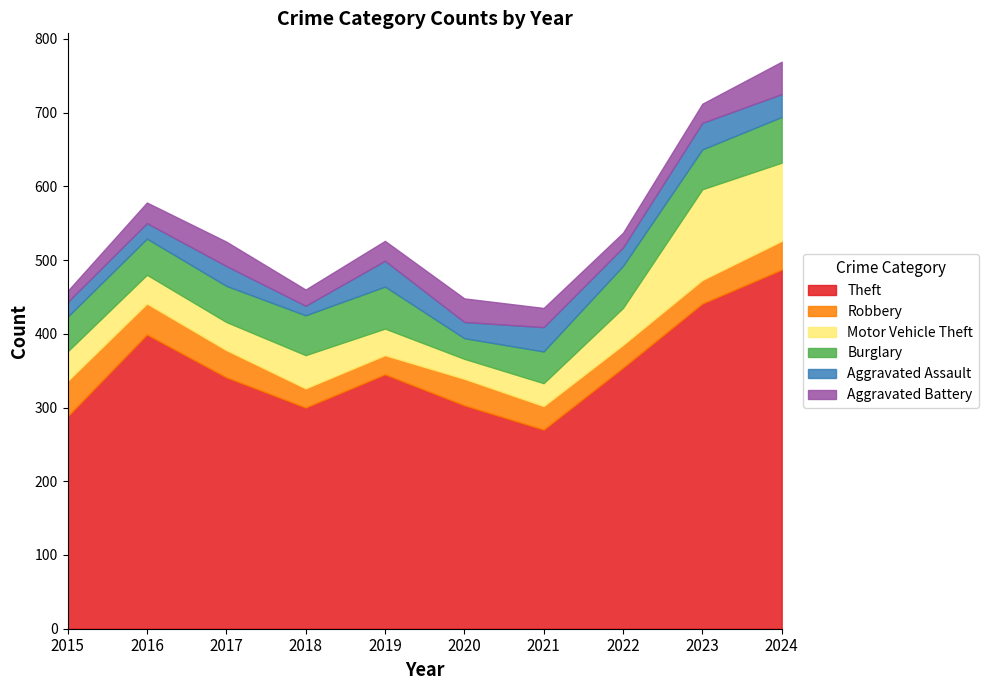

How many values in the Motor Vehicle Theft series are below 40?

5